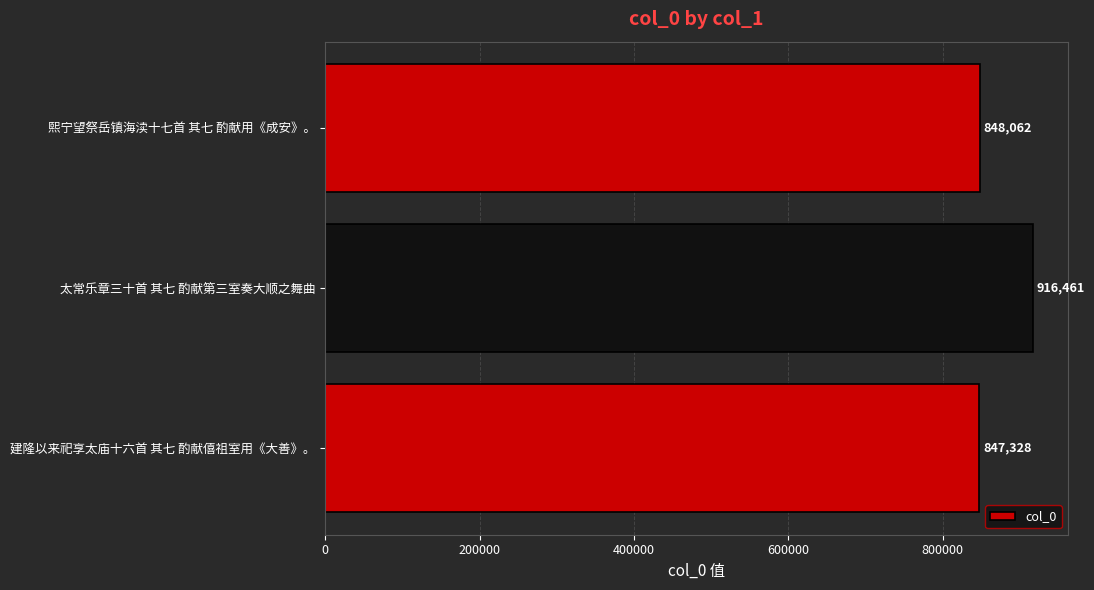

Which has a higher value, 太常乐章三十首 其七 酌献第三室奏大顺之舞曲 or 熙宁望祭岳镇海渎十七首 其七 酌献用《成安》。?

太常乐章三十首 其七 酌献第三室奏大顺之舞曲